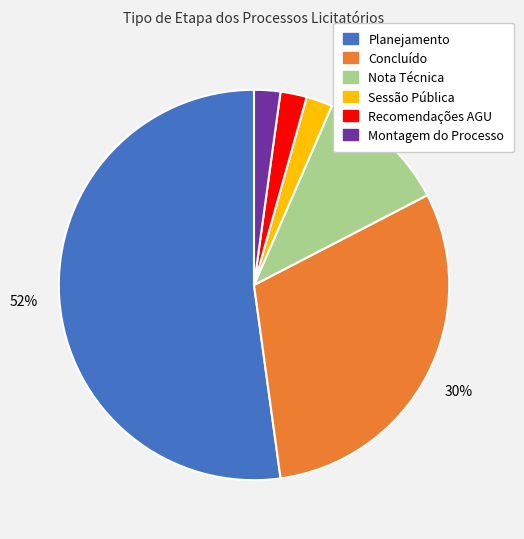

Is there a majority slice in this chart?

Yes